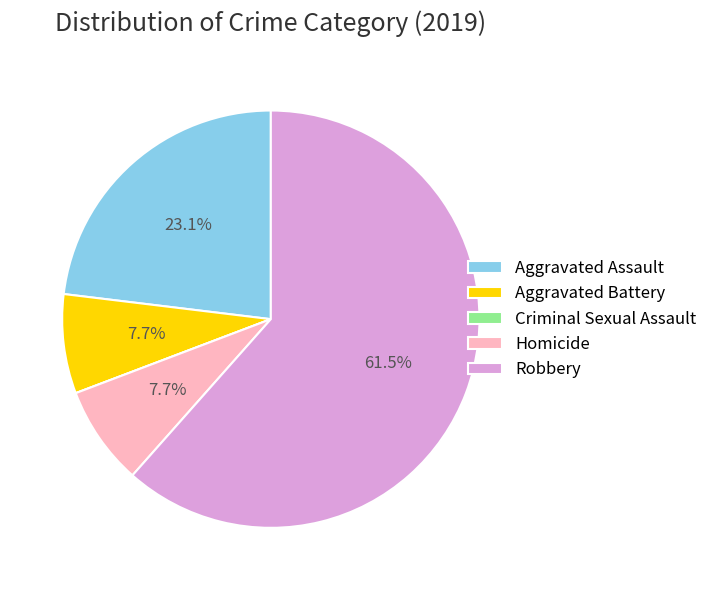

To the nearest percent, what is the difference between the largest and smallest slice percentages?

62%